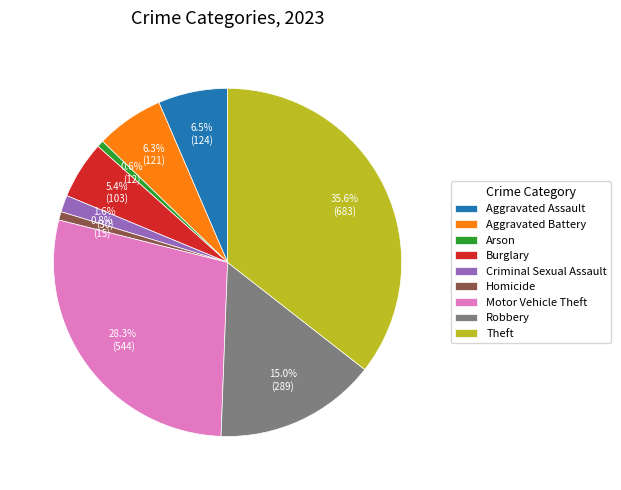

Which category has the biggest portion of the pie?

Theft